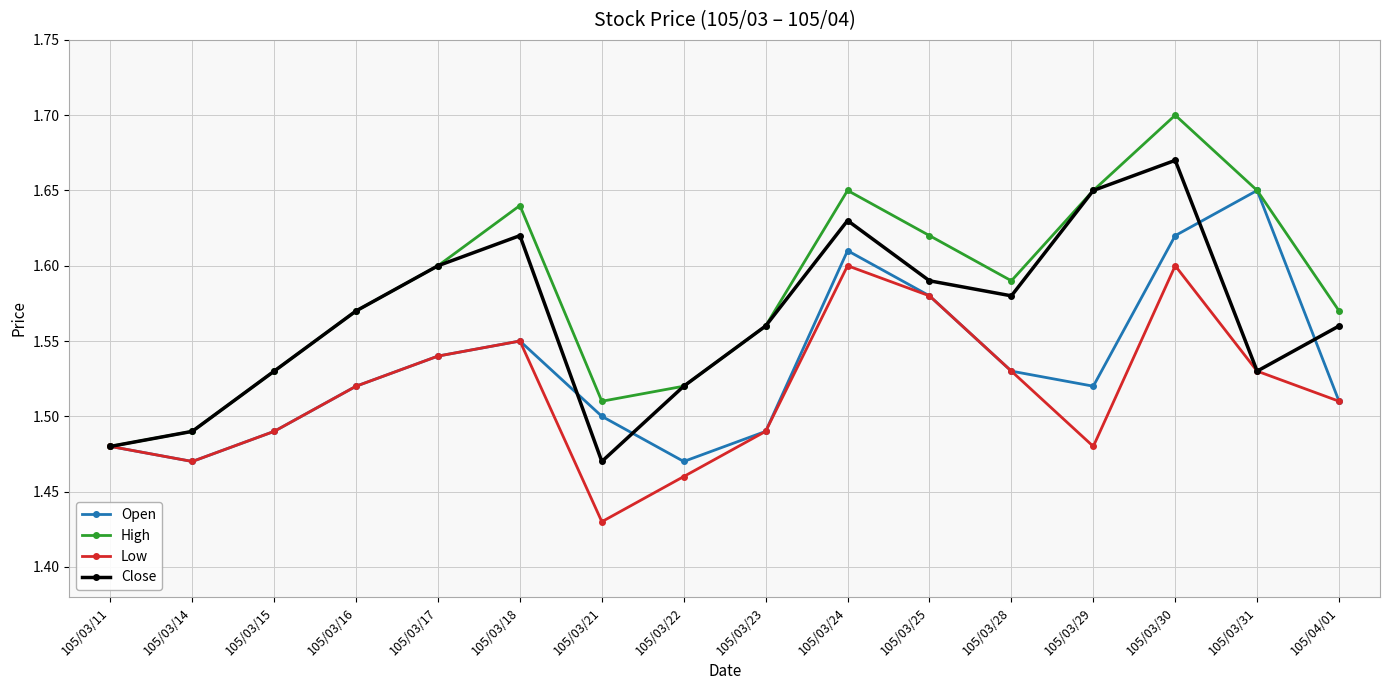

Count the Close values in the range 1 to 2.

16